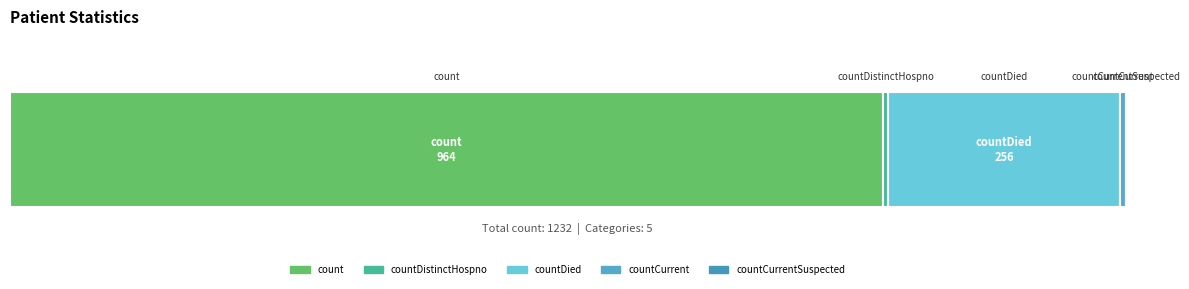

What is the label of the 1st bar from the left?

count